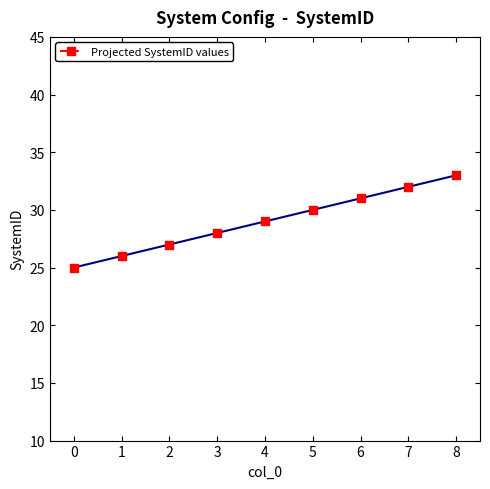

What is the range of Y values (max minus min)?

8